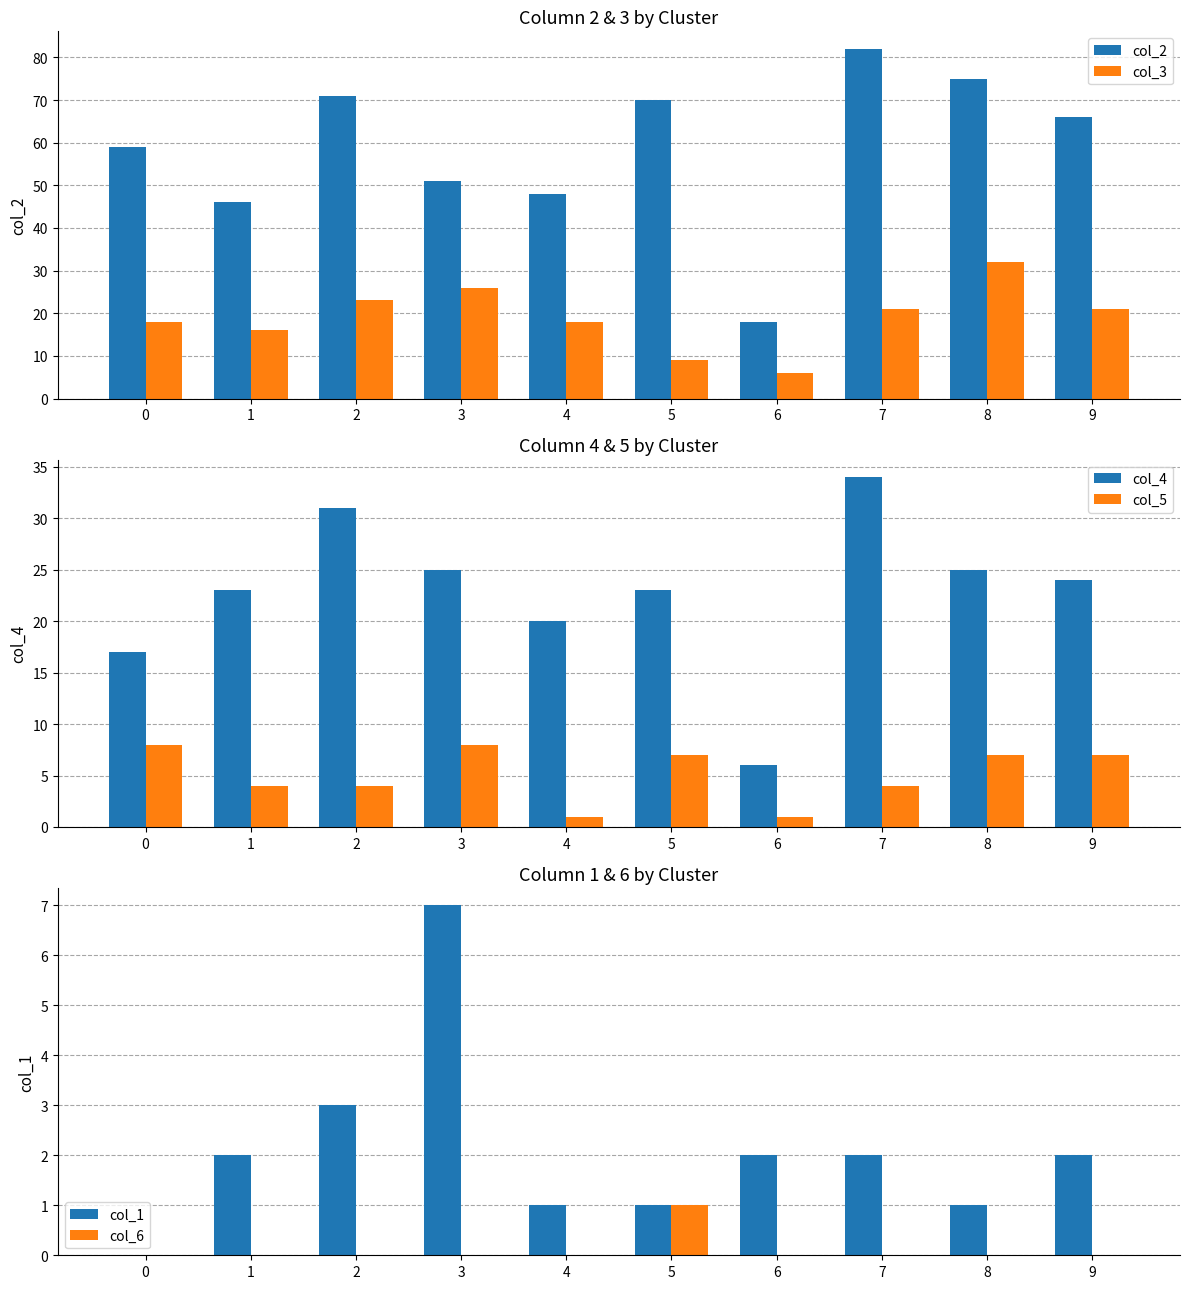

What is the value of the col_4 bar at the 2nd from the left?

23